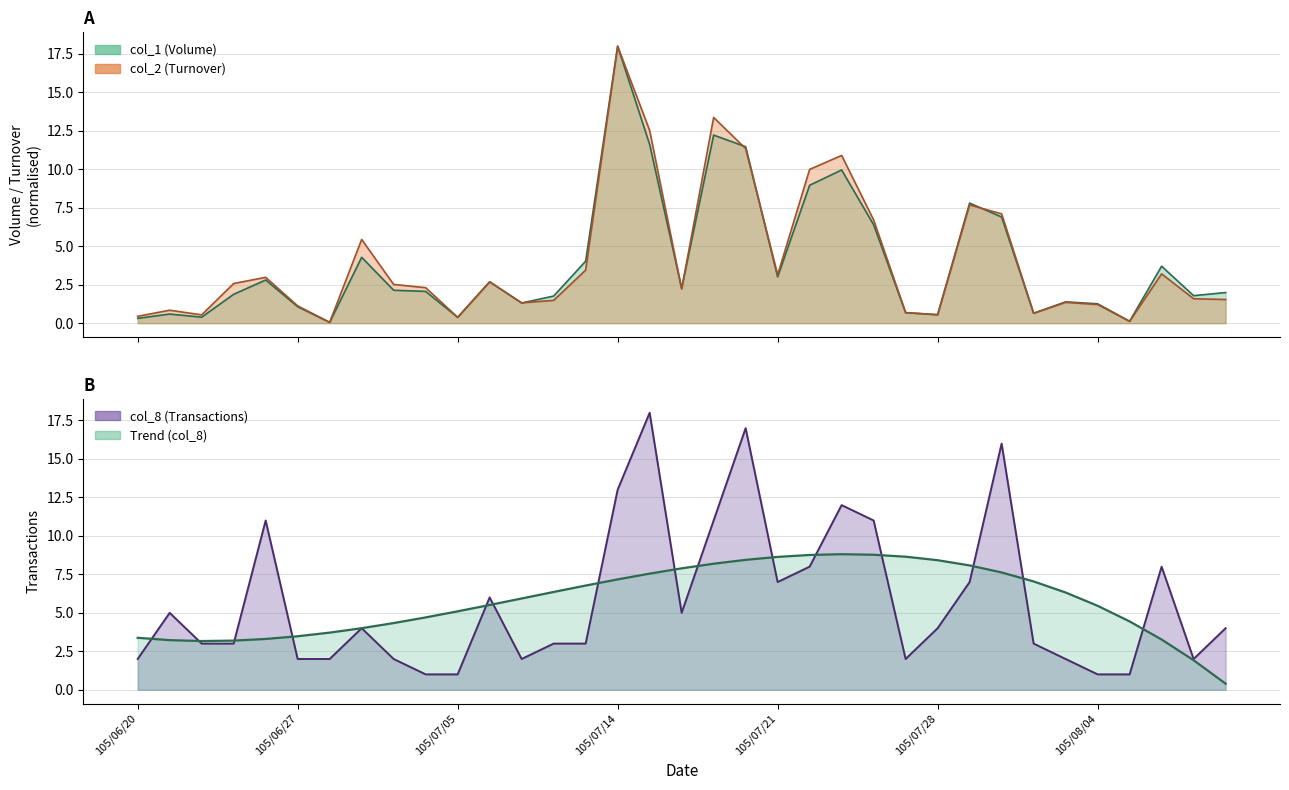

The col_8 series shows 2.0 at 33. True or false?

True